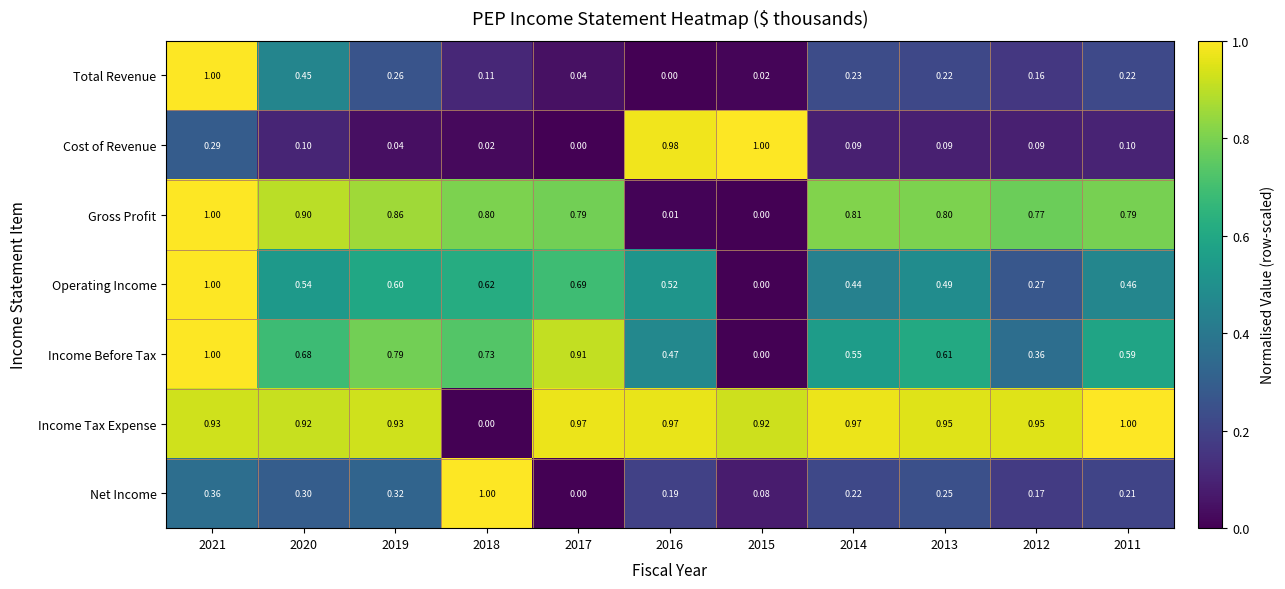

Rank the series at 2019 from lowest to highest value.

Cost of Revenue, Total Revenue, Net Income, Operating Income, Income Before Tax, Gross Profit, Income Tax Expense